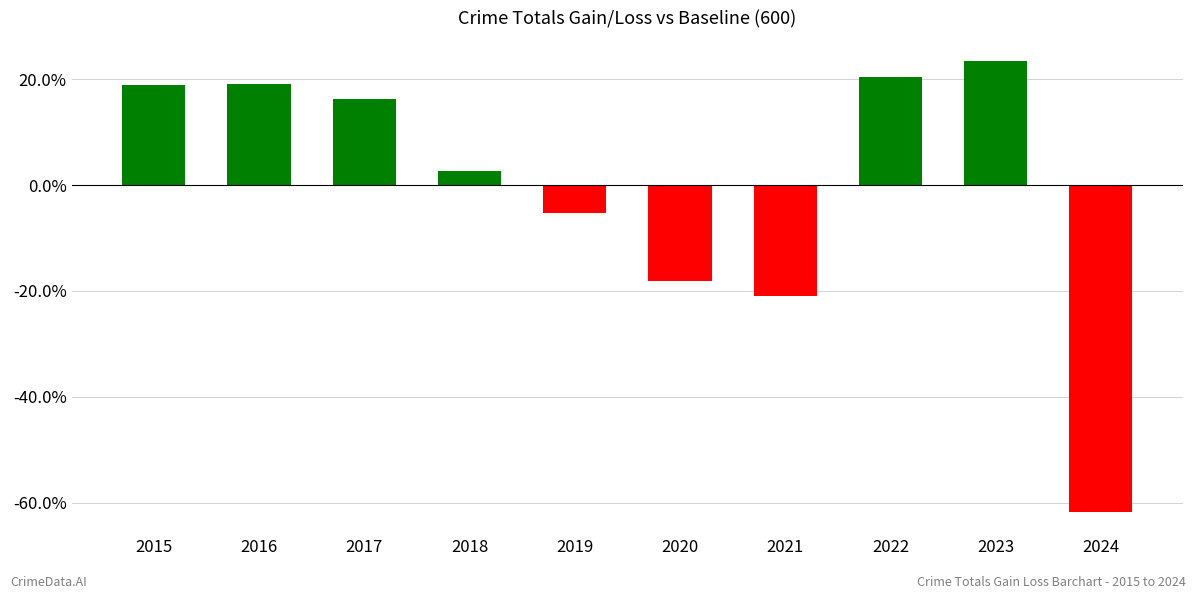

At which label does the data first exceed 0?

2015